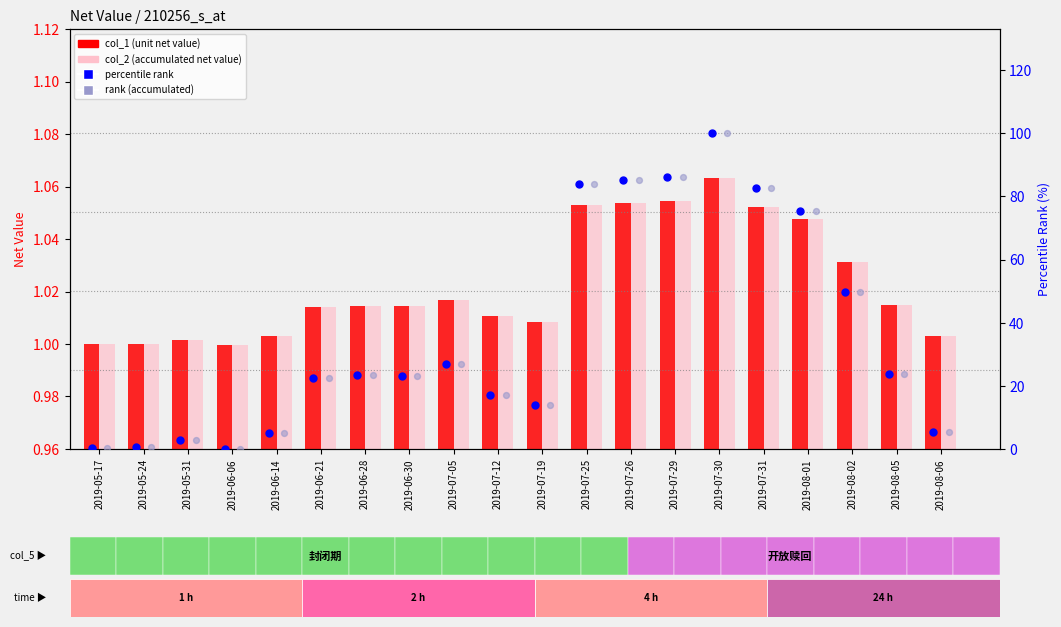

Which series contains the highest Y value?

percentile rank